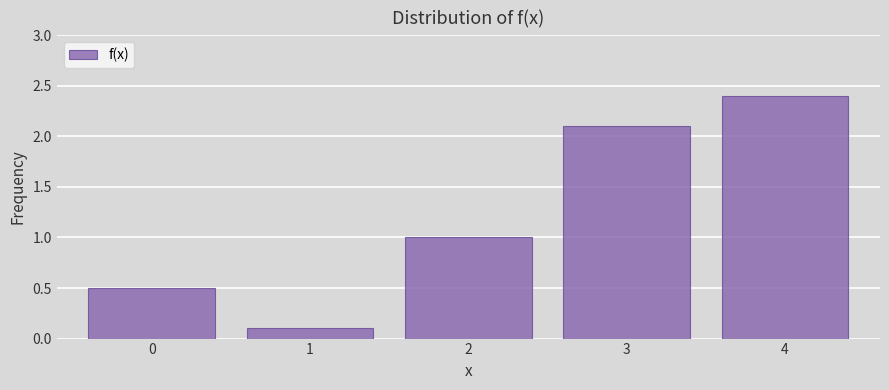

Reading left to right, what are all the values shown in this chart?

0=0.5	1=0.1	2=1.0	3=2.1	4=2.4